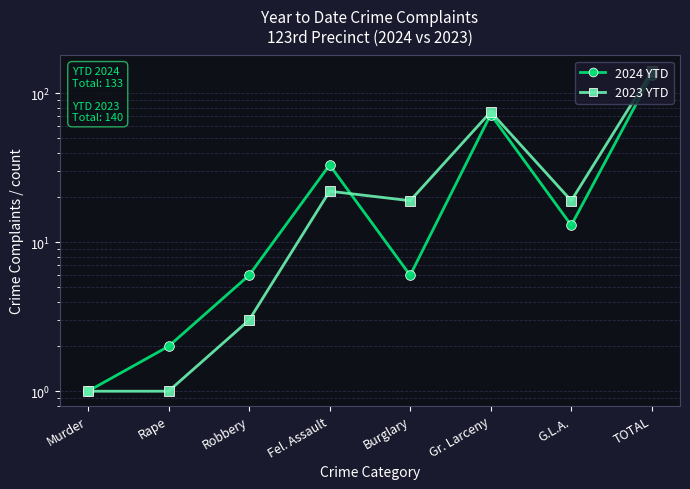

Where is 2024 YTD nearest to the value 67?

Gr. Larceny